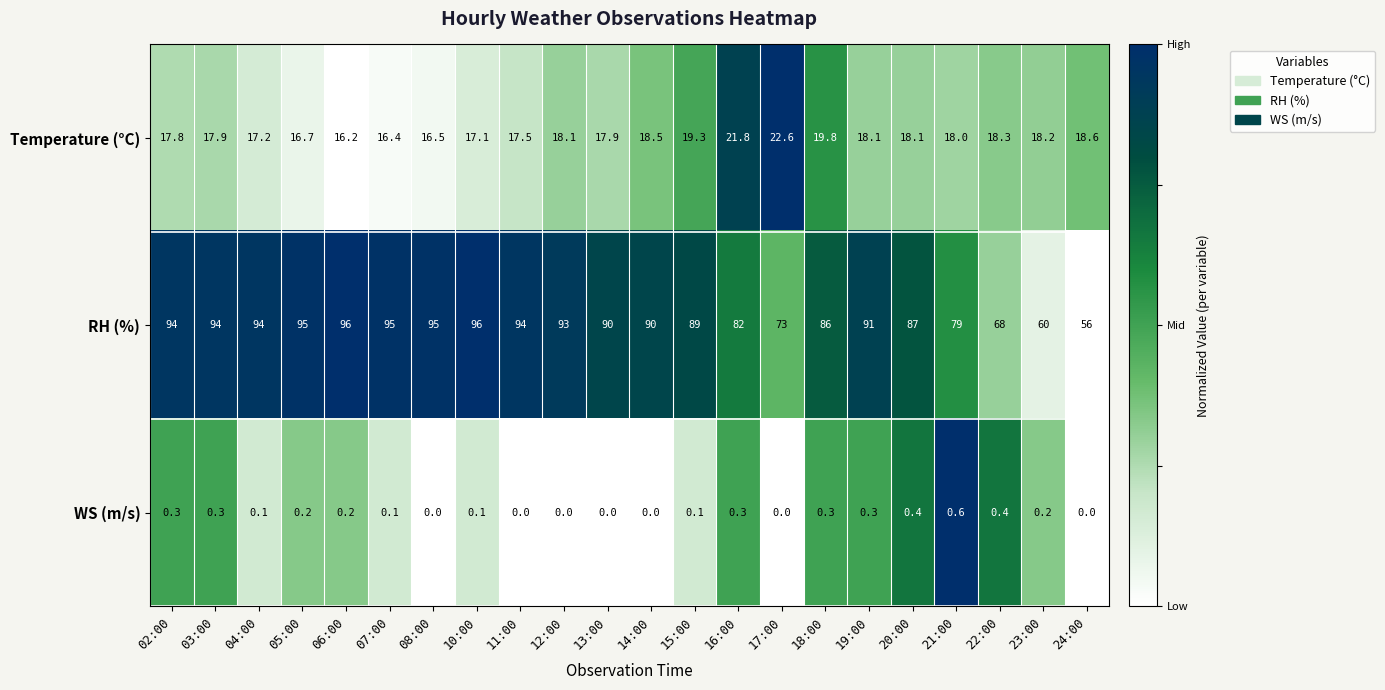

What is the total value across all series at 13:00?

107.9